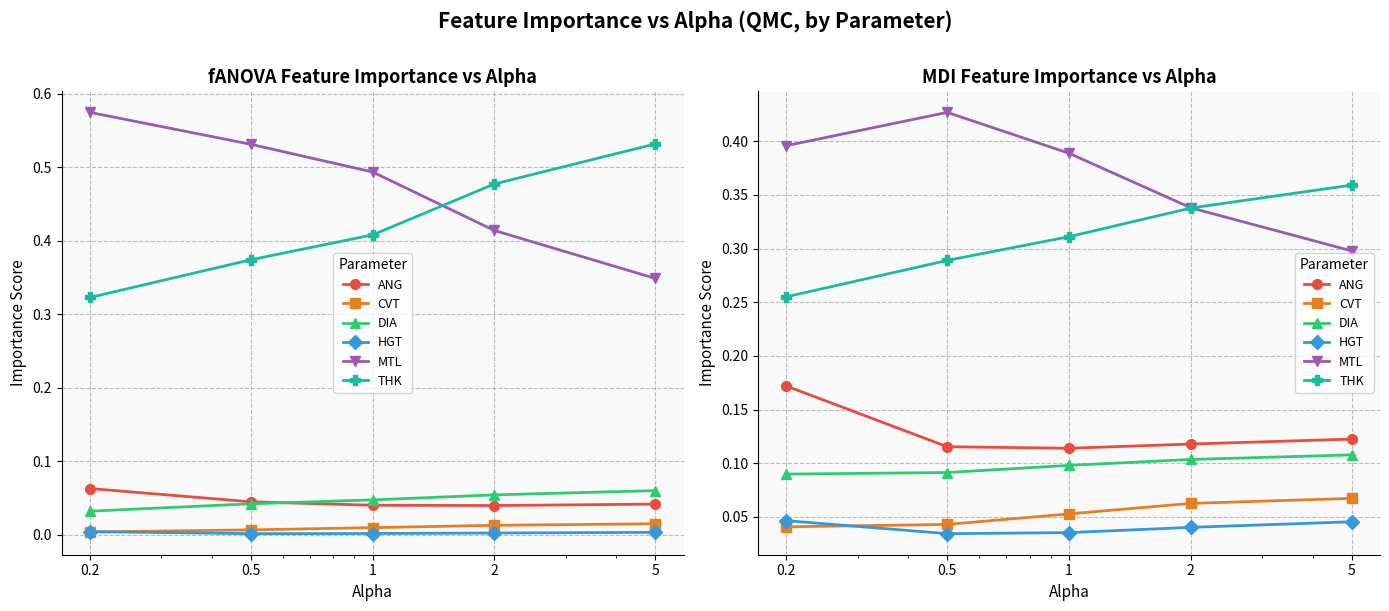

What is the label of the 1st point from the left?

0.2